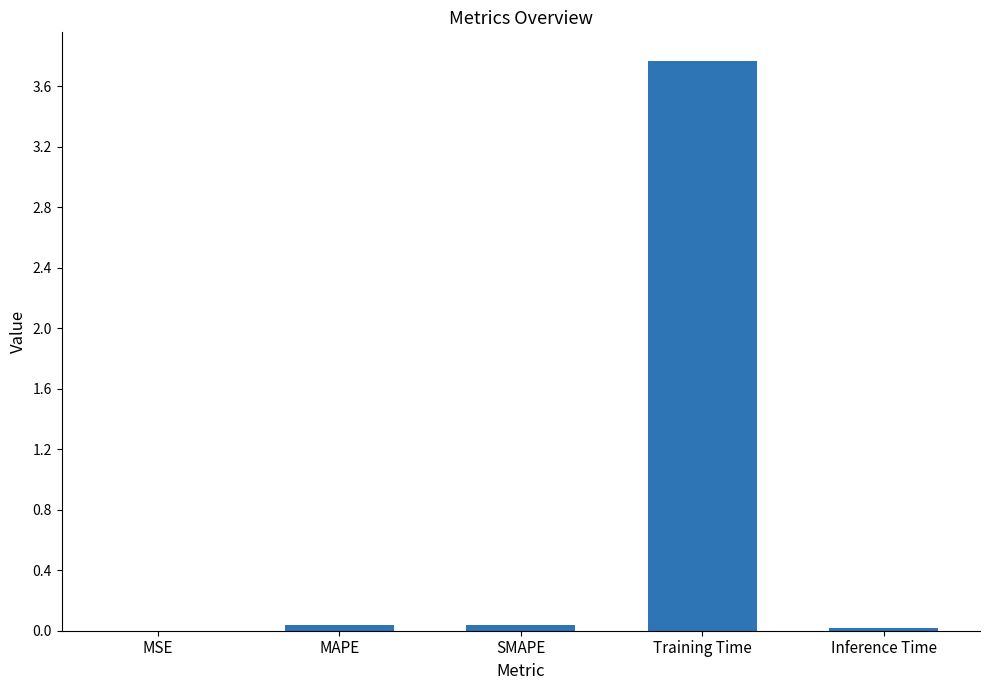

True or false: the data shows 0.0 at MSE.

True